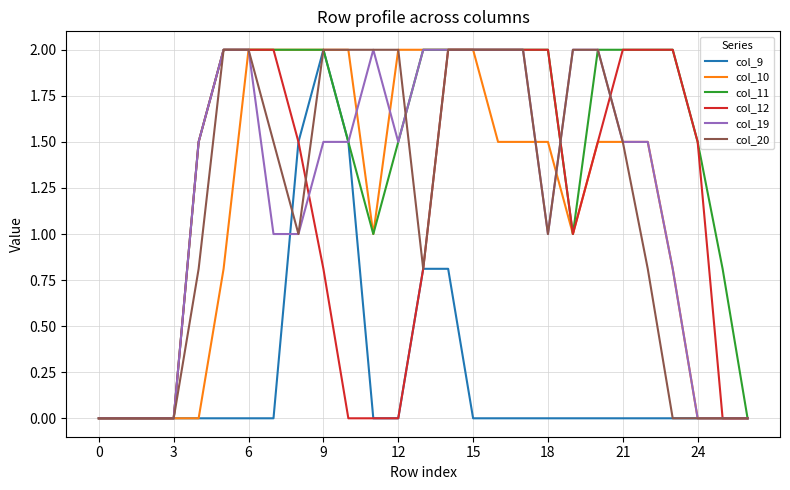

What is the maximum value shown in the chart?

2.0